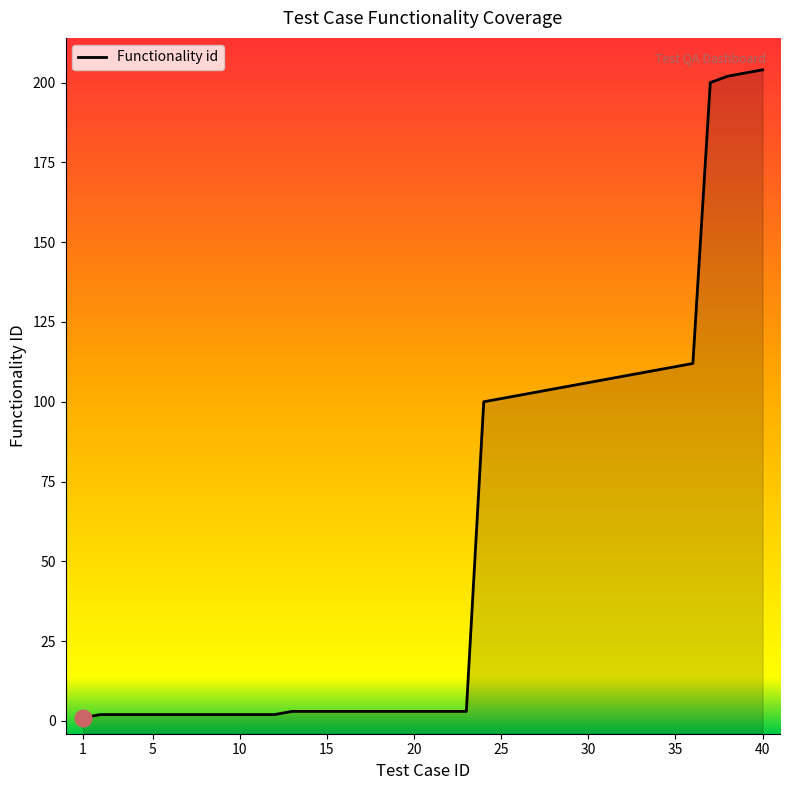

At which label is the value closest to 102?

26